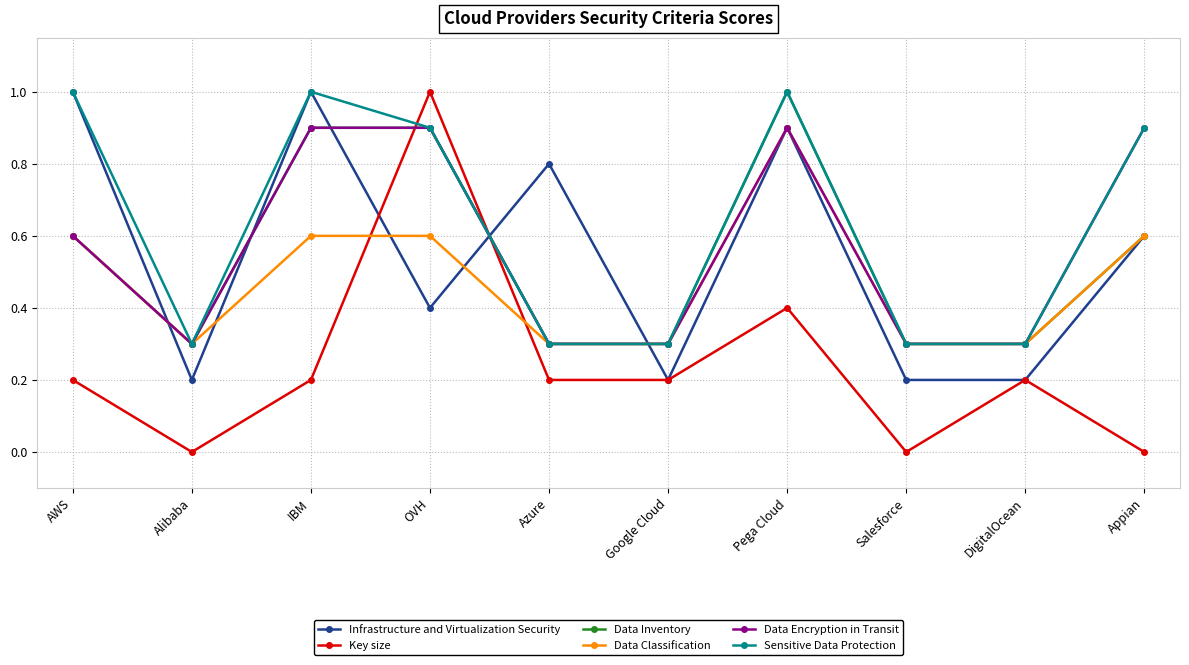

True or false: Key size has more than 0 interior local peaks.

True